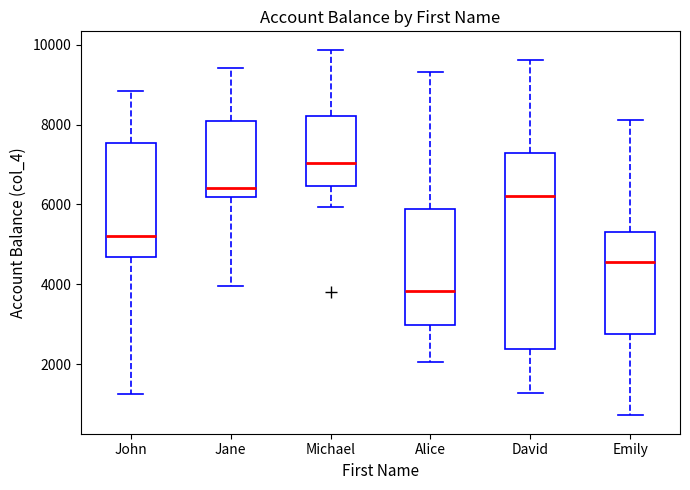

Where does the lower whisker of the box for John end on the y-axis? The values are not printed on the chart, so give them approximately, as read against the axis.

1200